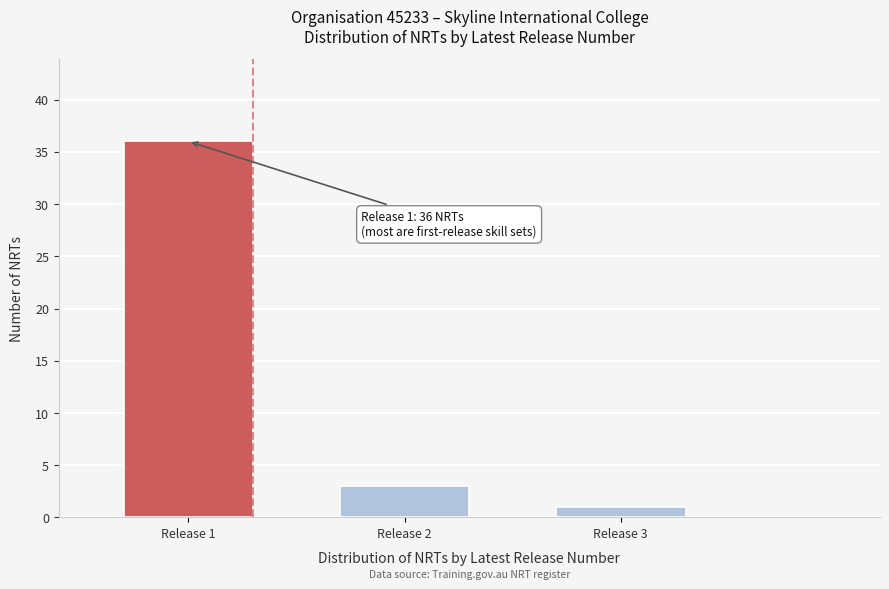

Reading left to right, transcribe all the data shown in this chart.

36	3	1